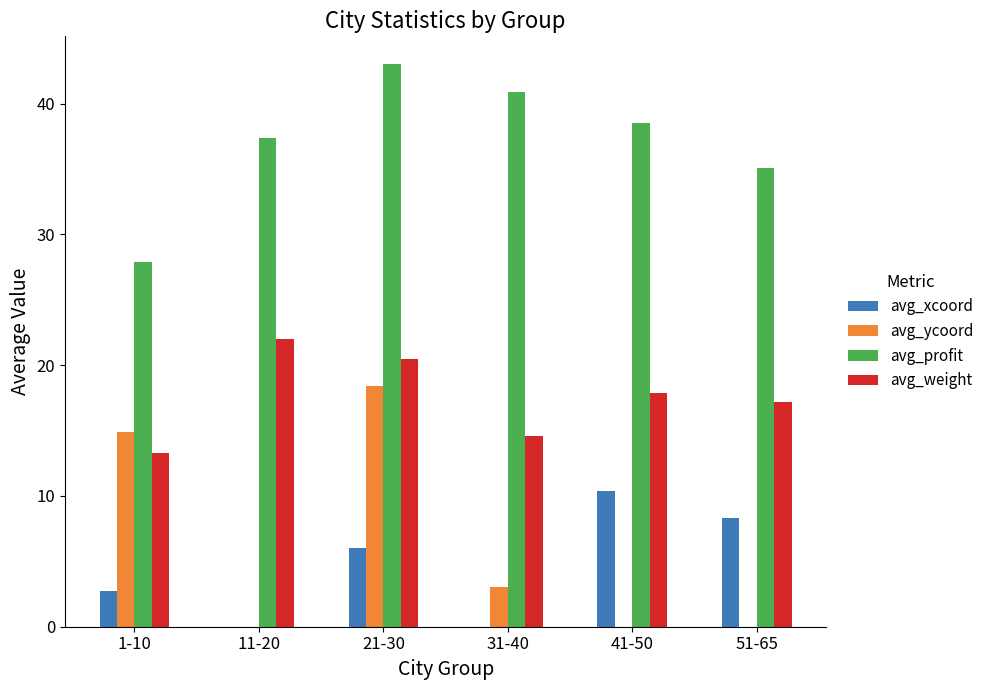

How many groups of bars are there?

6